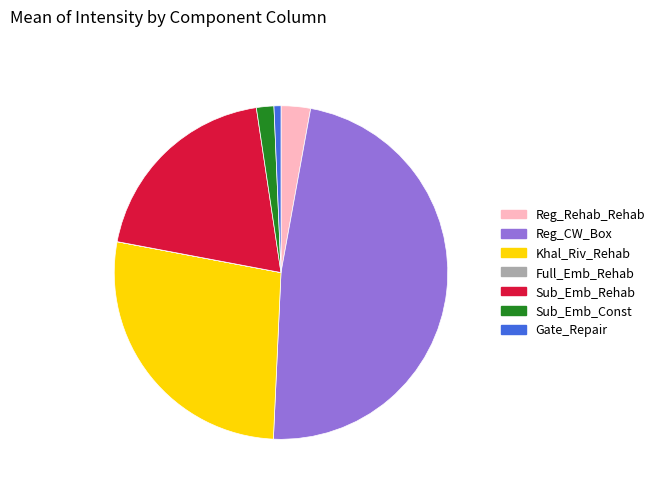

Is there any slice that represents more than half of the pie?

No